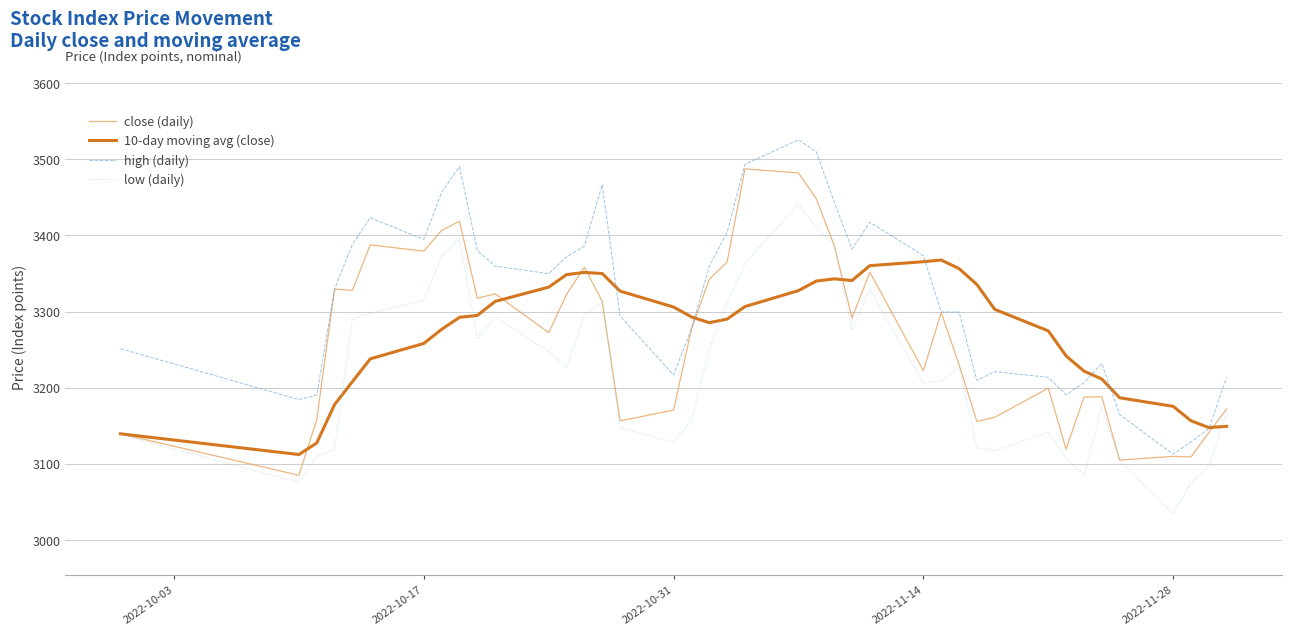

List the series in order of their peak value, highest first.

high (daily), close (daily), low (daily), 10-day moving avg (close)